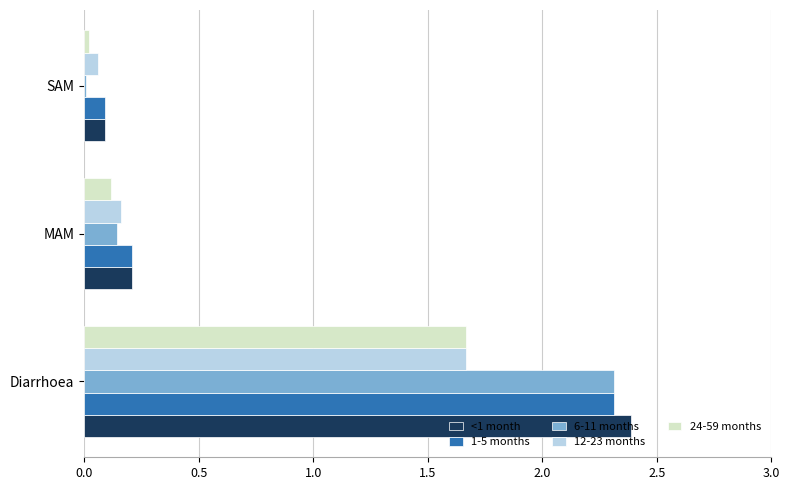

Where is <1 month nearest to the value 1?

MAM